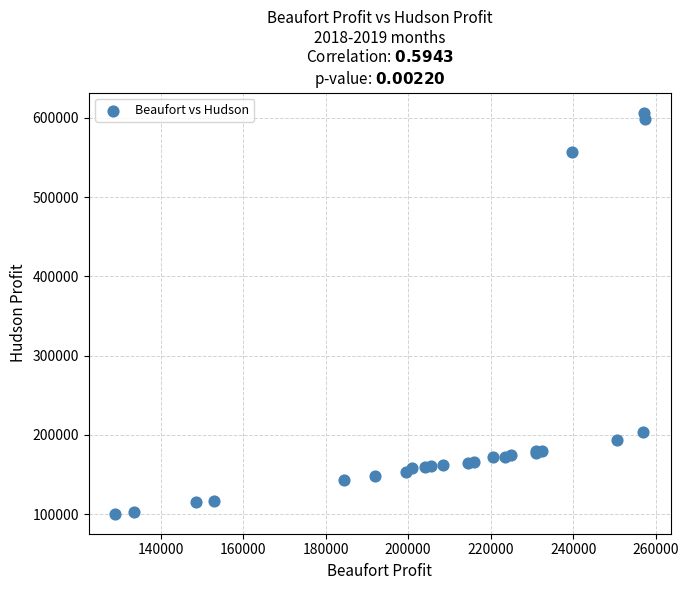

What Y value in the scatter plot is closest to 353574?

203125.0